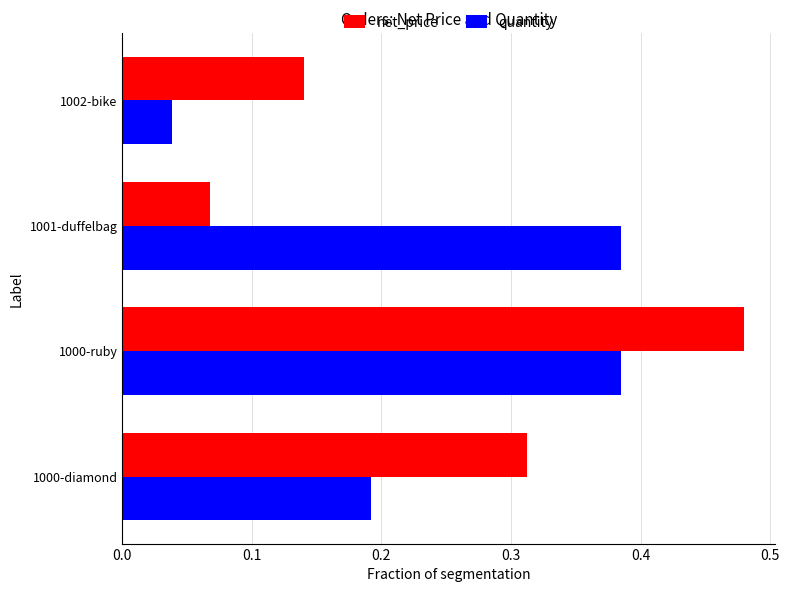

The quantity series shows 0.2 at 1000-ruby. True or false?

False